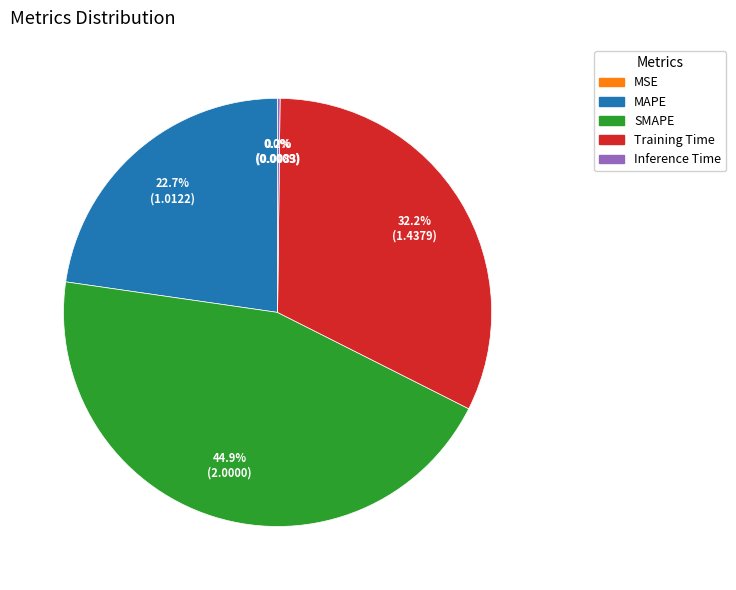

Which slice is the largest?

SMAPE